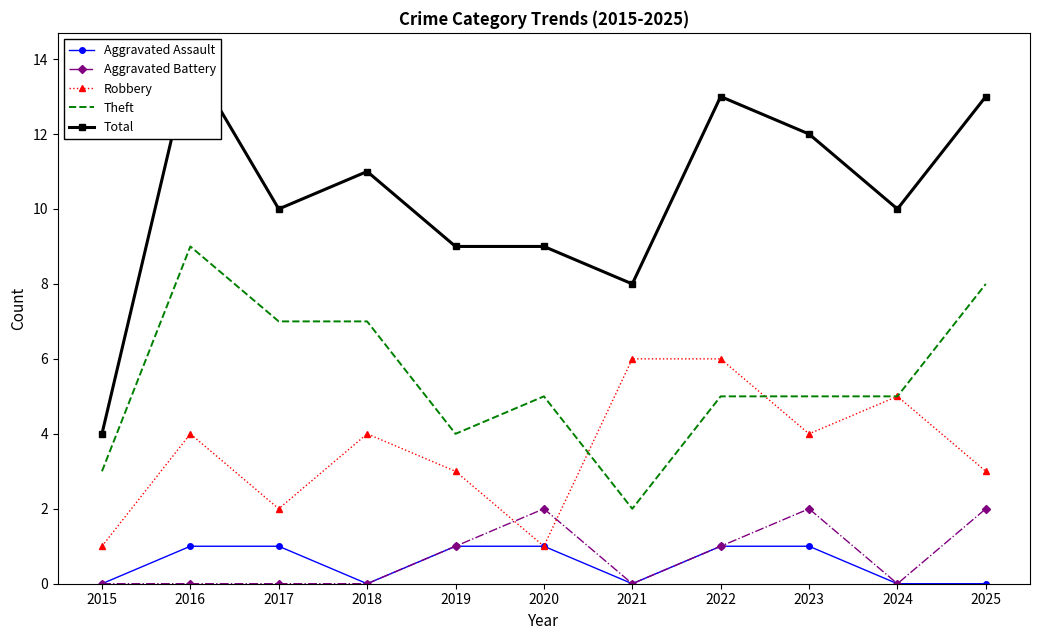

Reading left to right, extract all data points from this chart.

Aggravated Assault: 2015=0	2016=1	2017=1	2018=0	2019=1	2020=1	2021=0	2022=1	2023=1	2024=0	2025=0
Aggravated Battery: 2015=0	2016=0	2017=0	2018=0	2019=1	2020=2	2021=0	2022=1	2023=2	2024=0	2025=2
Robbery: 2015=1	2016=4	2017=2	2018=4	2019=3	2020=1	2021=6	2022=6	2023=4	2024=5	2025=3
Theft: 2015=3	2016=9	2017=7	2018=7	2019=4	2020=5	2021=2	2022=5	2023=5	2024=5	2025=8
Total: 2015=4	2016=14	2017=10	2018=11	2019=9	2020=9	2021=8	2022=13	2023=12	2024=10	2025=13